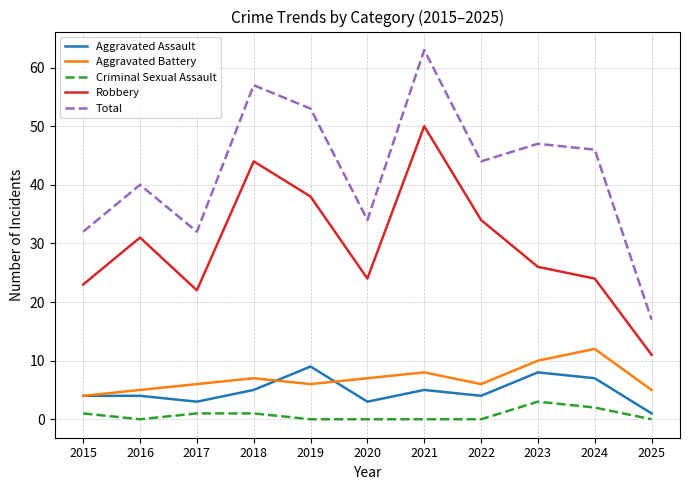

How many lines are shown in the chart?

5